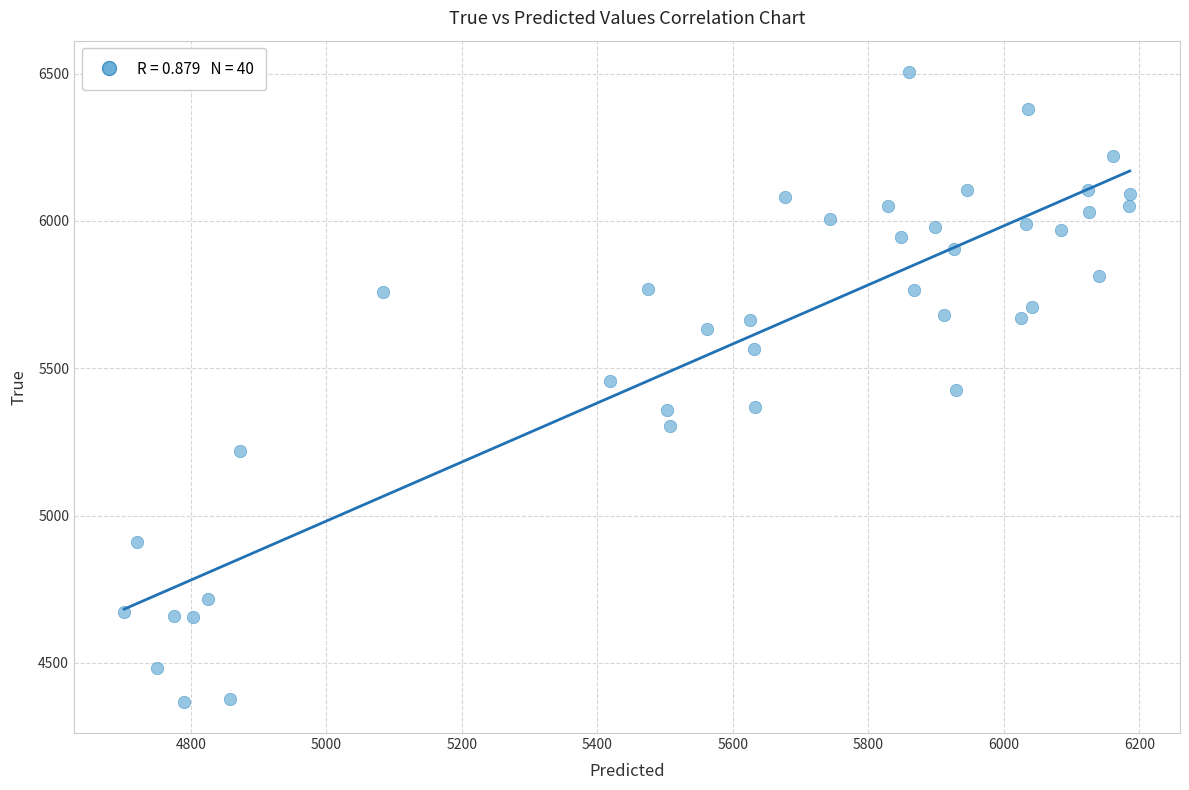

What is the range of Y values (max minus min)?

2136